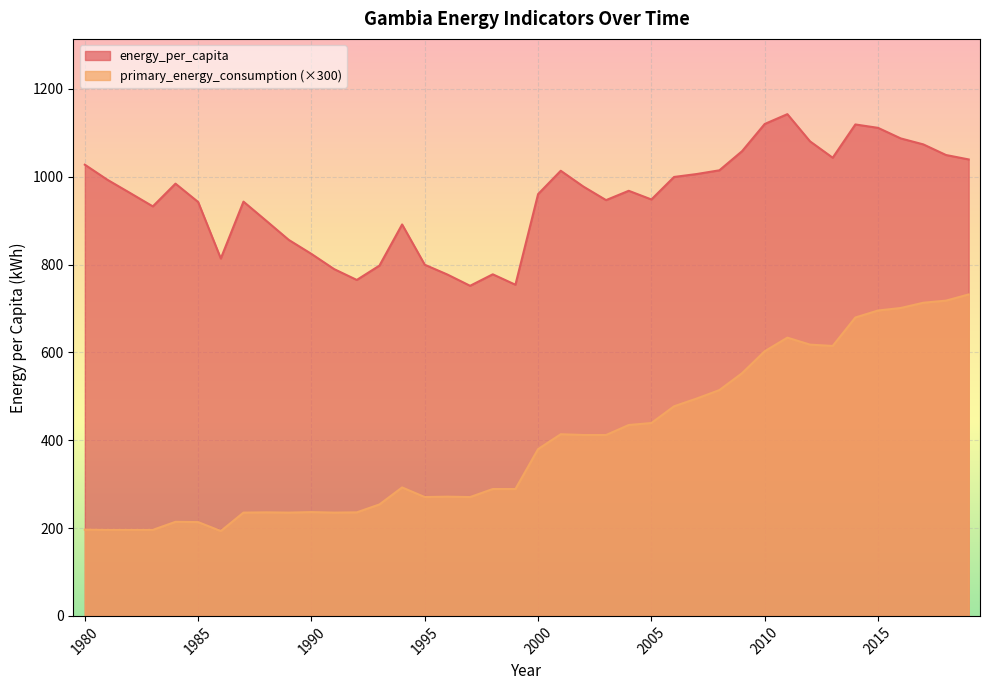

Reading right to left, transcribe all the data shown in this chart.

energy_per_capita: 2019=1039.4	2018=1049.5	2017=1073.7	2016=1087.3	2015=1111.4	2014=1119.1	2013=1043.3	2012=1080.6	2011=1142.5	2010=1120.2	2009=1058.2	2008=1014.7	2007=1006.2	2006=999.5	2005=948.3	2004=968.0	2003=946.8	2002=977.6	2001=1013.6	2000=960.5	1999=754.1	1998=777.9	1997=751.7	1996=777.3	1995=799.6	1994=891.4	1993=797.7	1992=765.0	1991=789.7	1990=824.3	1989=856.2	1988=899.9	1987=943.4	1986=813.9	1985=942.5	1984=984.3	1983=932.5	1982=962.9	1981=993.0	1980=1027.5
primary_energy_consumption: 2019=732.0	2018=717.9	2017=713.1	2016=701.1	2015=695.4	2014=679.5	2013=614.7	2012=617.7	2011=633.6	2010=602.7	2009=552.6	2008=514.2	2007=495.0	2006=477.3	2005=439.2	2004=434.7	2003=411.9	2002=411.9	2001=413.7	2000=379.8	1999=288.9	1998=288.9	1997=270.6	1996=271.5	1995=270.6	1994=292.5	1993=253.8	1992=235.8	1991=235.2	1990=236.4	1989=235.2	1988=235.8	1987=235.2	1986=193.2	1985=213.6	1984=214.2	1983=195.9	1982=195.9	1981=195.9	1980=196.5